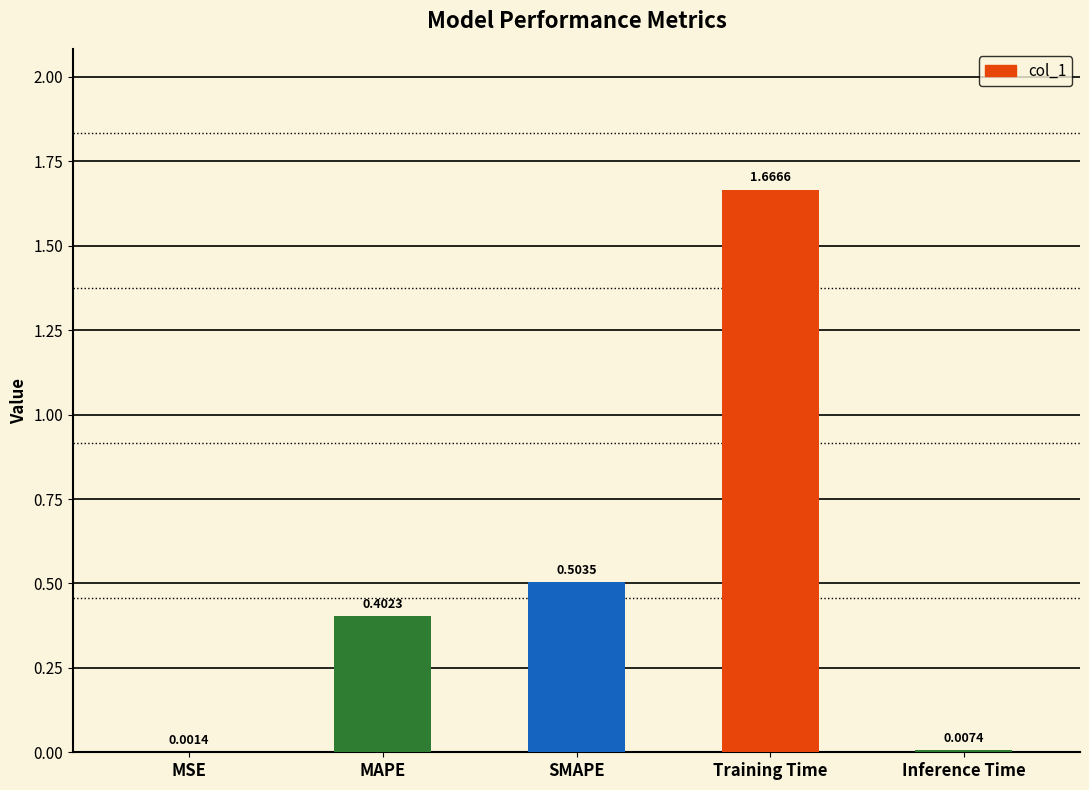

Between Inference Time and SMAPE, which is larger?

SMAPE